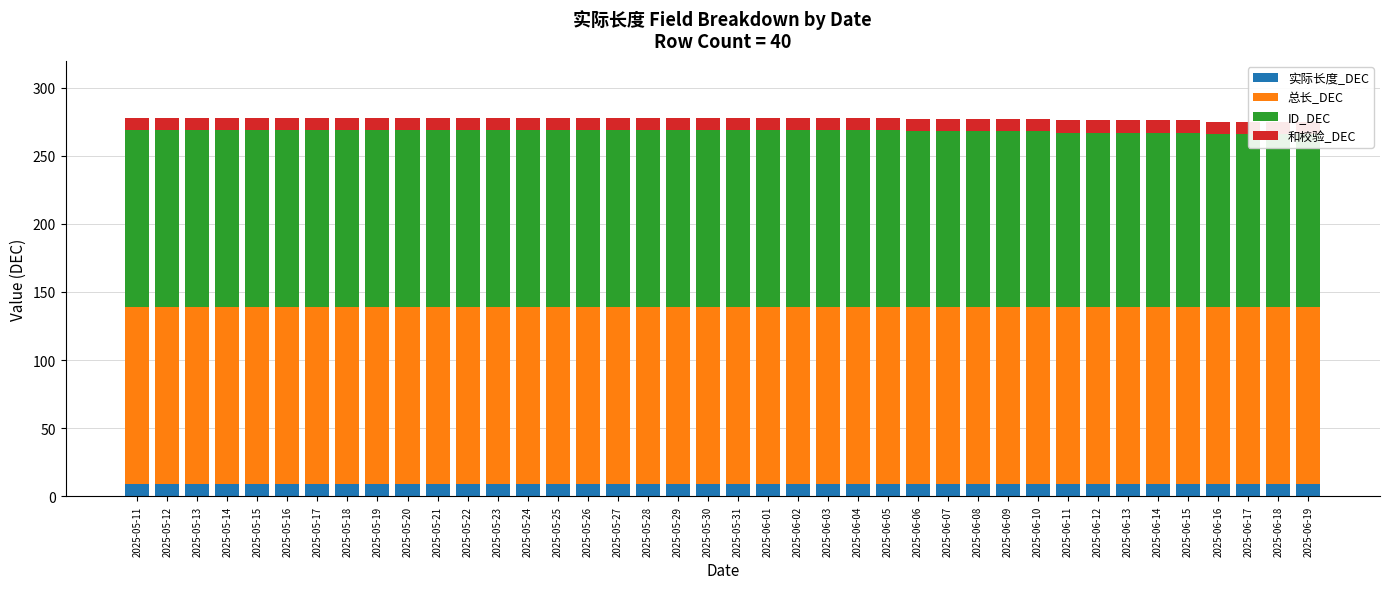

Rank the series at 2025-06-08 from lowest to highest value.

实际长度_DEC, 和校验_DEC, ID_DEC, 总长_DEC